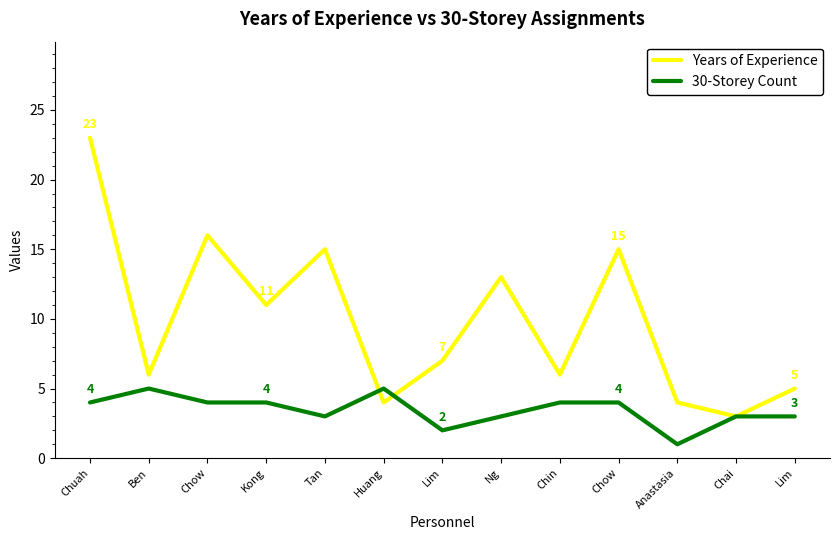

What are all the series names shown in the legend?

Years of Experience, 30-Storey Count